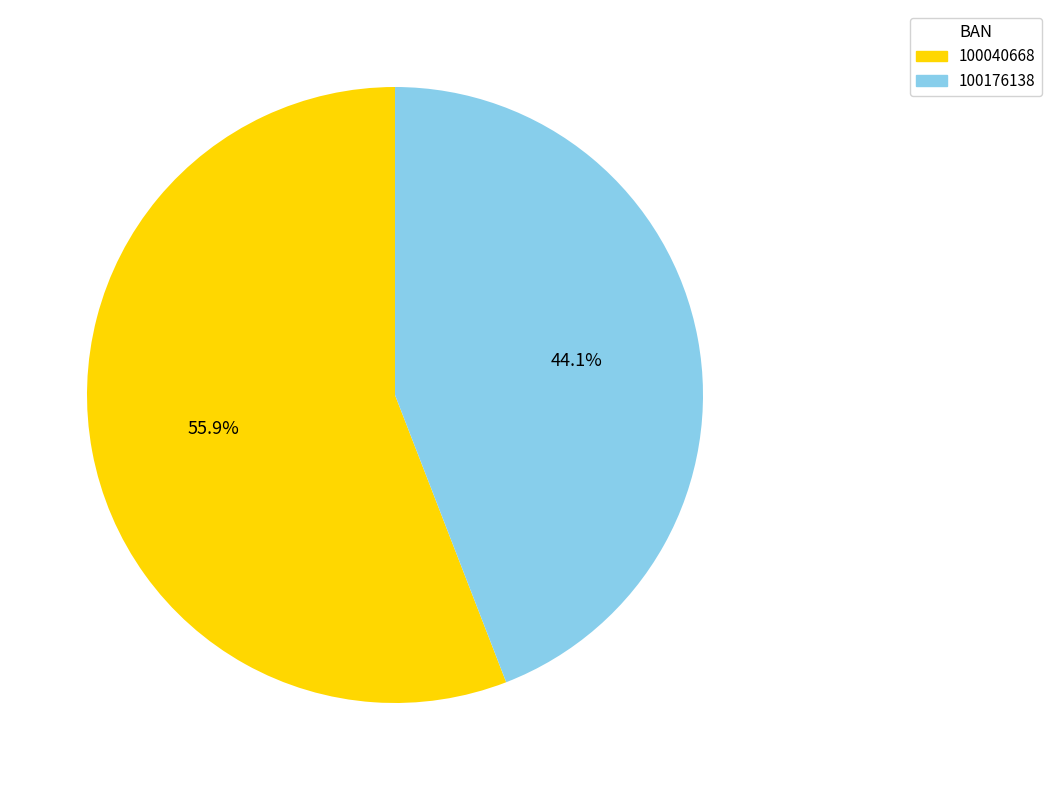

What is the ratio of the value at 100176138 to the value at 100040668?

0.8